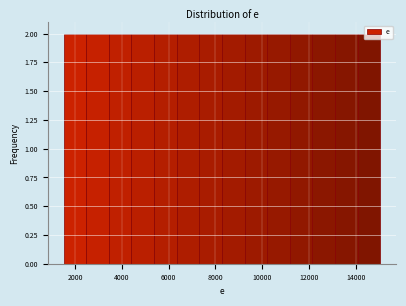

Reading left to right, list every bar in this chart as the range it spans on the x-axis followed by its height. Neither the bar edges nor the heights are printed on the chart, so give them approximately, as read against the axes.

1600 to 2400: 2
2400 to 3400: 2
3400 to 4400: 2
4400 to 5400: 2
5400 to 6400: 2
6400 to 7400: 2
7400 to 8200: 2
8200 to 9200: 2
9200 to 10200: 2
10200 to 11200: 2
11200 to 12200: 2
12200 to 13200: 2
13200 to 14000: 2
14000 to 15000: 2